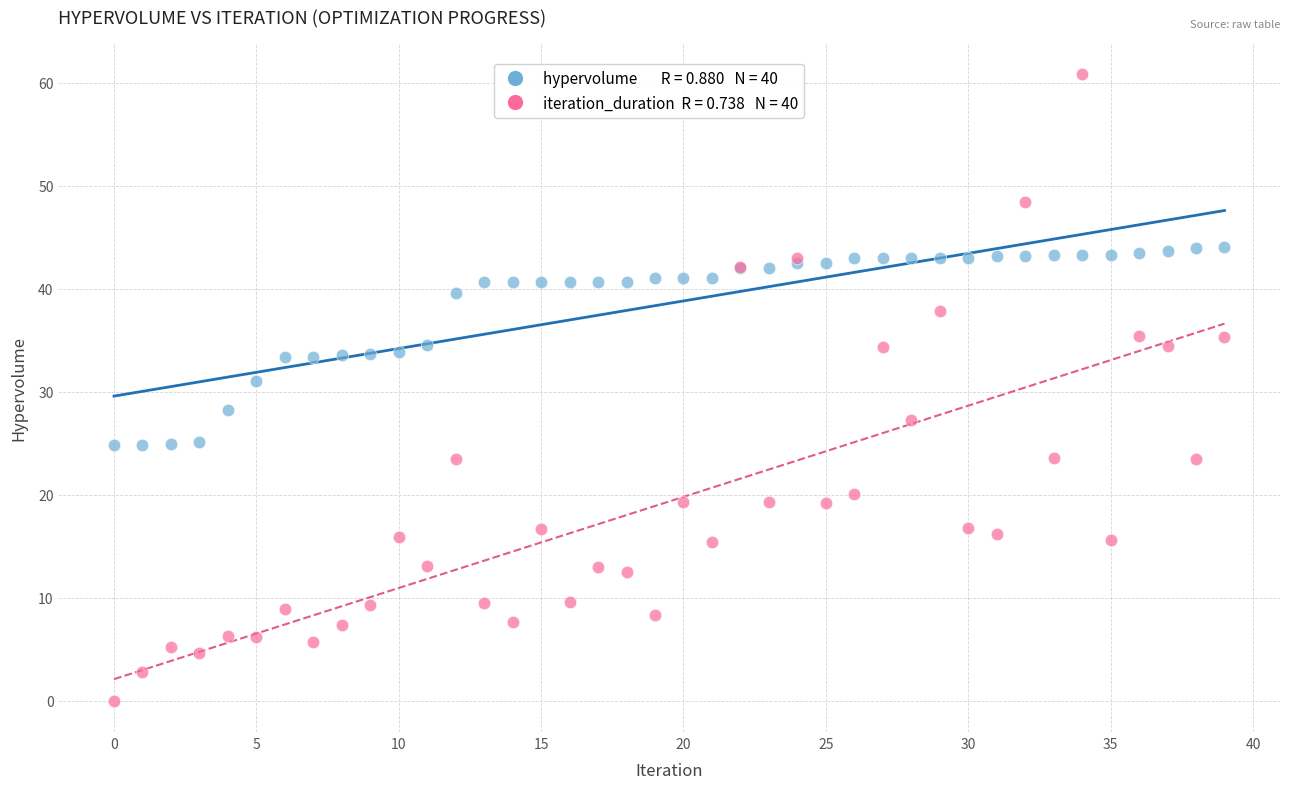

Across all series, what Y value is closest to 30?

31.1